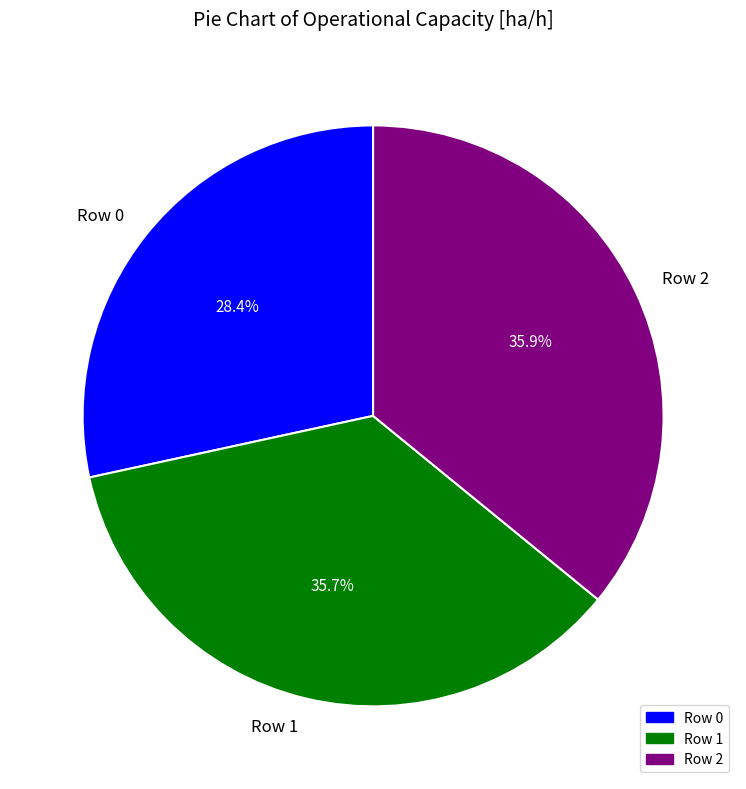

To the nearest percent, what is the combined percentage of Row 1 and Row 0?

64%